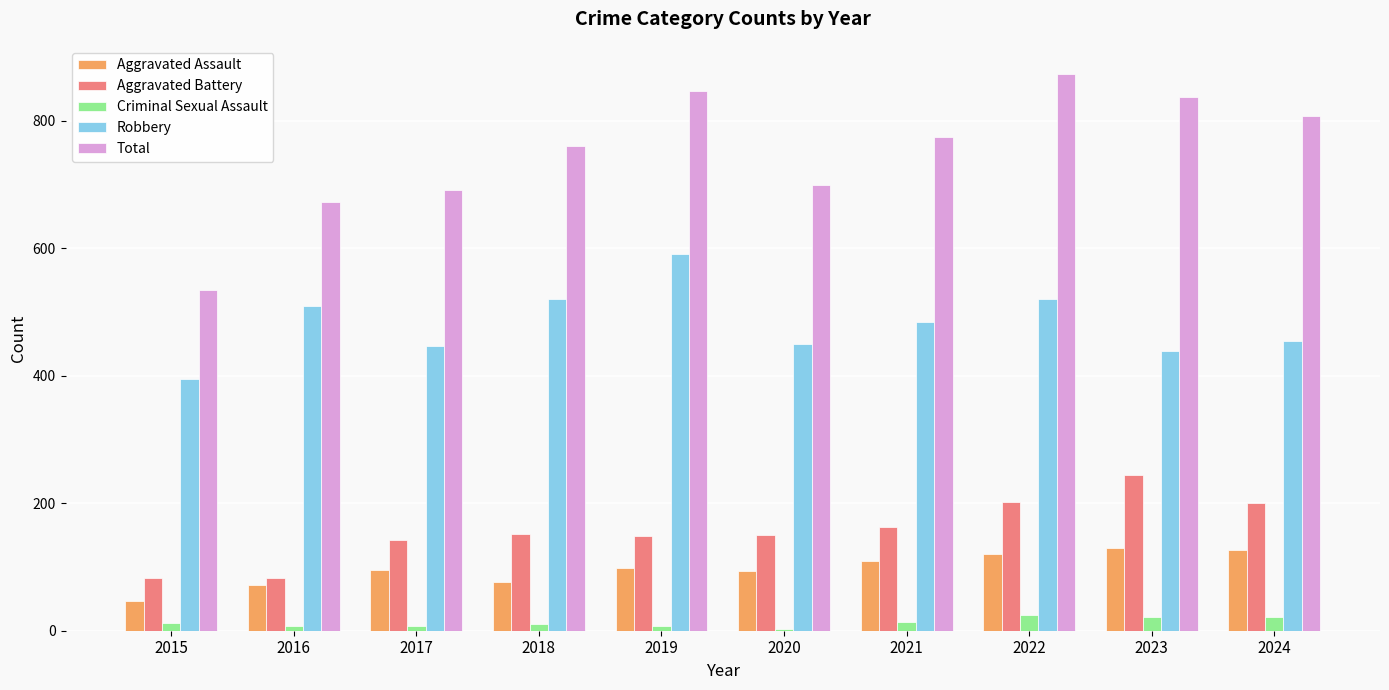

What is the sum of all Aggravated Assault values?

969